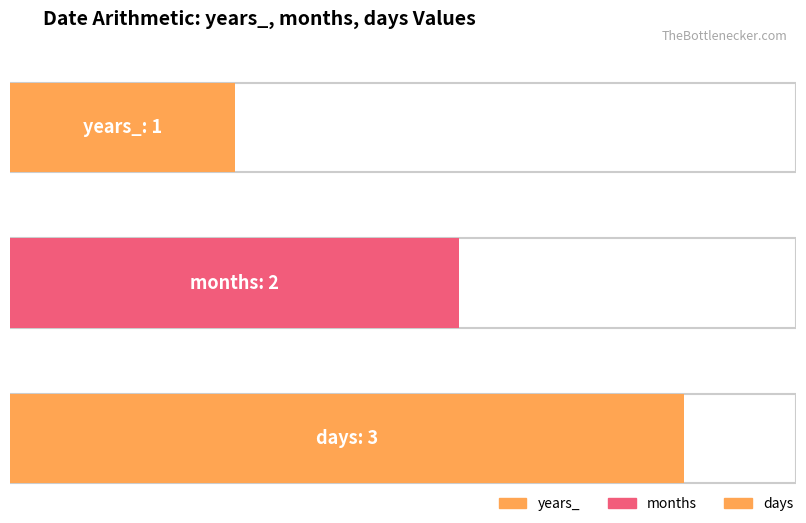

Is the value of months at months greater than the value of years_ at months?

No